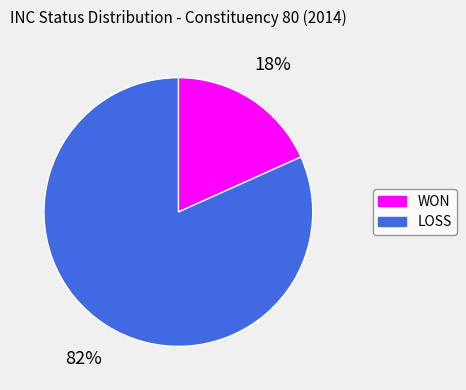

True or false: LOSS accounts for 82% of the total.

True